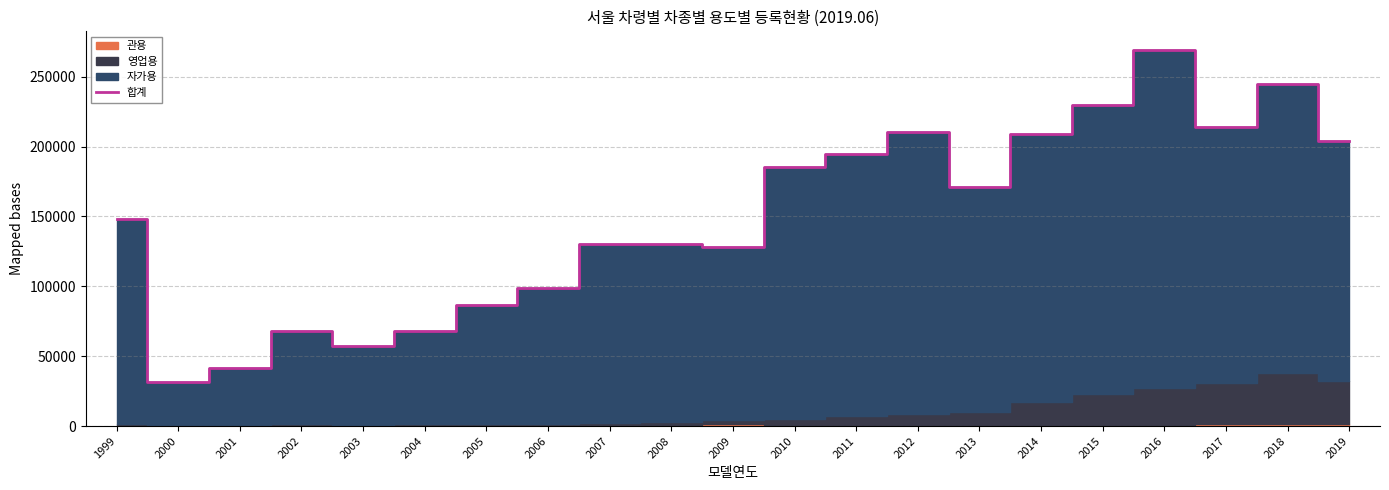

Which label corresponds to the largest value in the chart?

2016